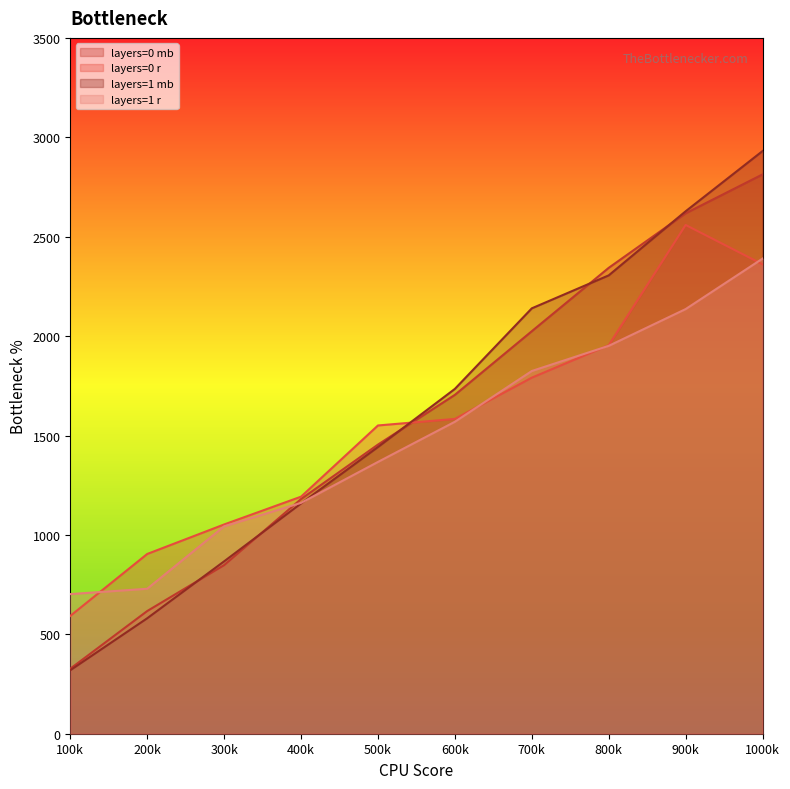

Reading left to right, extract all data points from this chart.

layers=0 mb: 327.1	617.0	848.1	1180.3	1454.4	1704.5	2024.6	2343.4	2617.7	2813.4
layers=0 r: 592.6	904.2	1052.5	1192.4	1550.5	1583.4	1790.9	1954.1	2559.0	2361.1
layers=1 mb: 319.3	580.7	867.0	1158.3	1442.2	1734.5	2139.7	2305.5	2627.9	2930.8
layers=1 r: 702.3	729.1	1043.1	1161.1	1367.1	1569.1	1824.4	1951.0	2135.9	2389.9